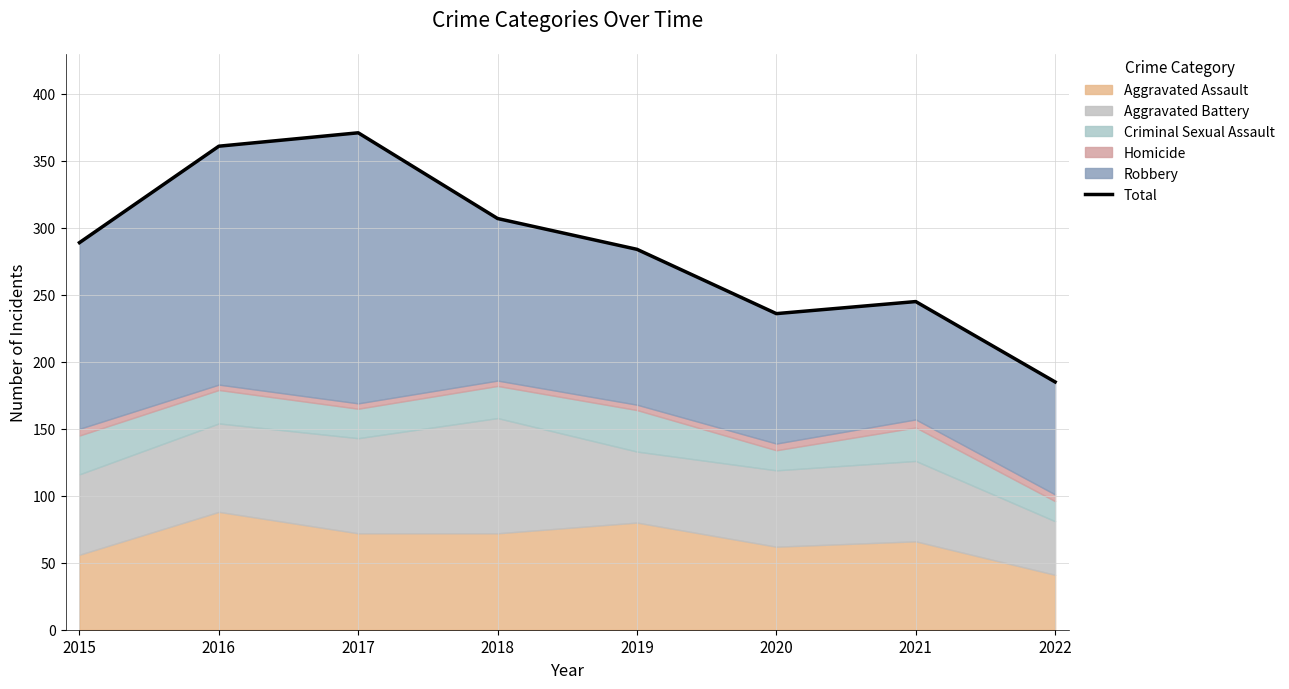

The chart shows a value of 245 at 2021. True or false?

True